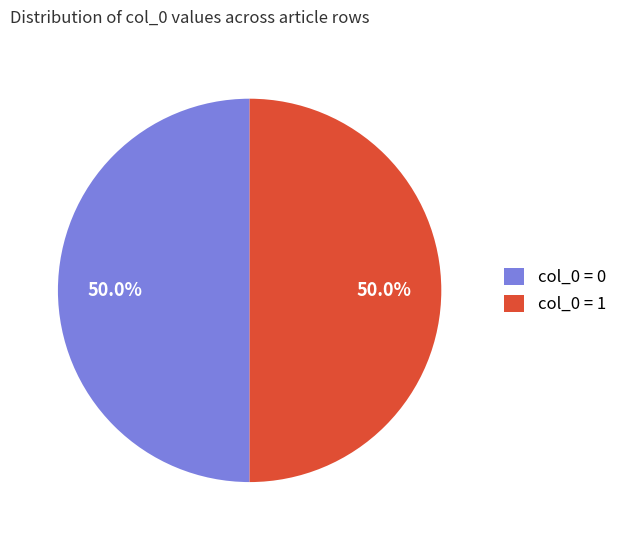

To the nearest percent, what is the difference between the largest and smallest slice percentages?

0%